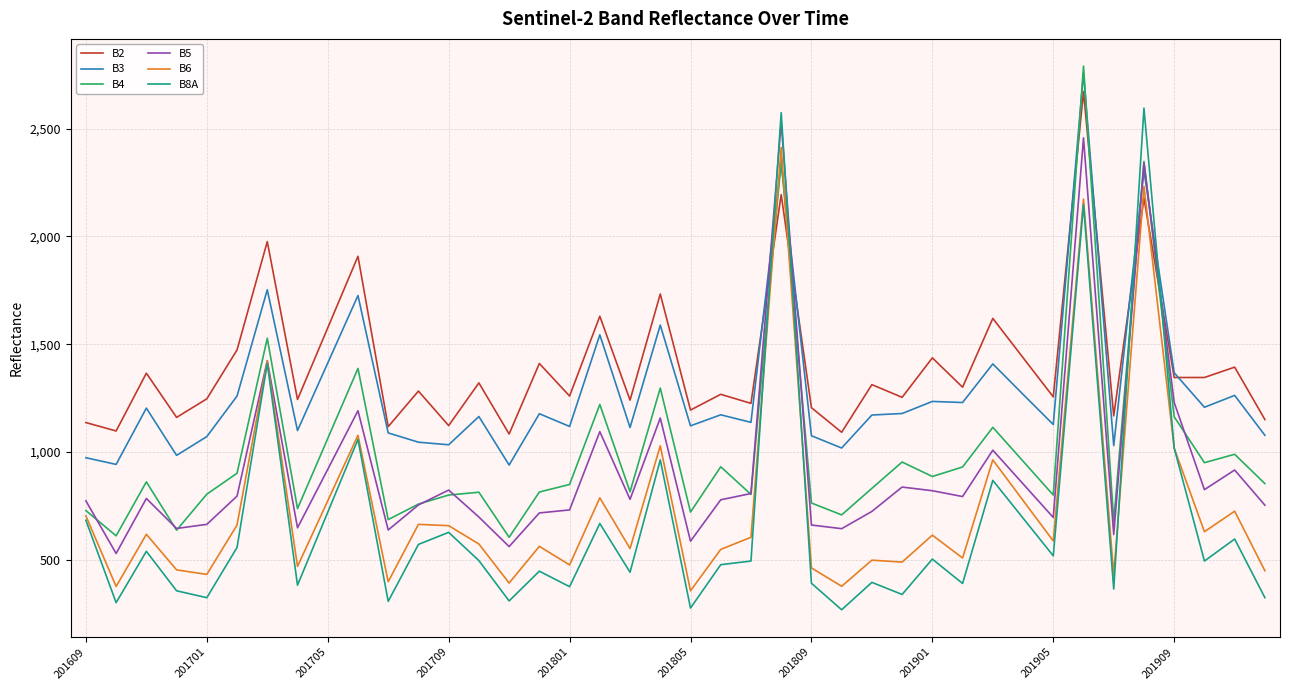

True or false: B4 and B8A cross at least once.

True